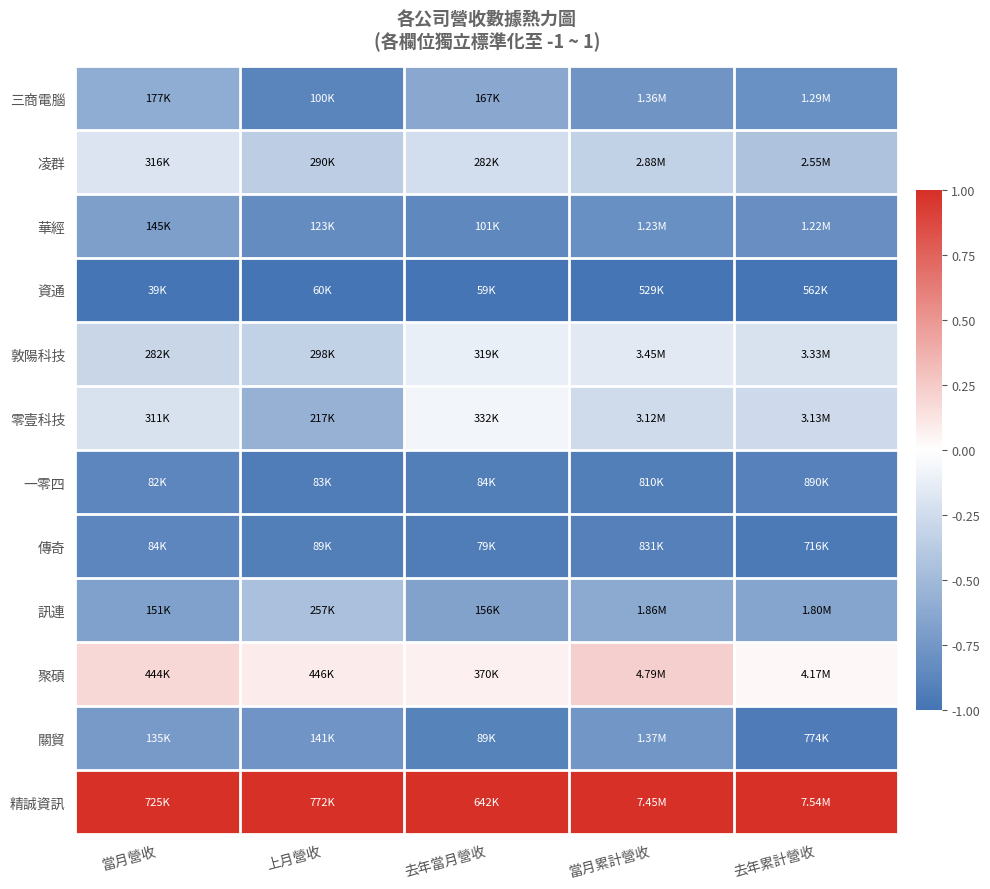

How many distinct data groups are displayed?

12